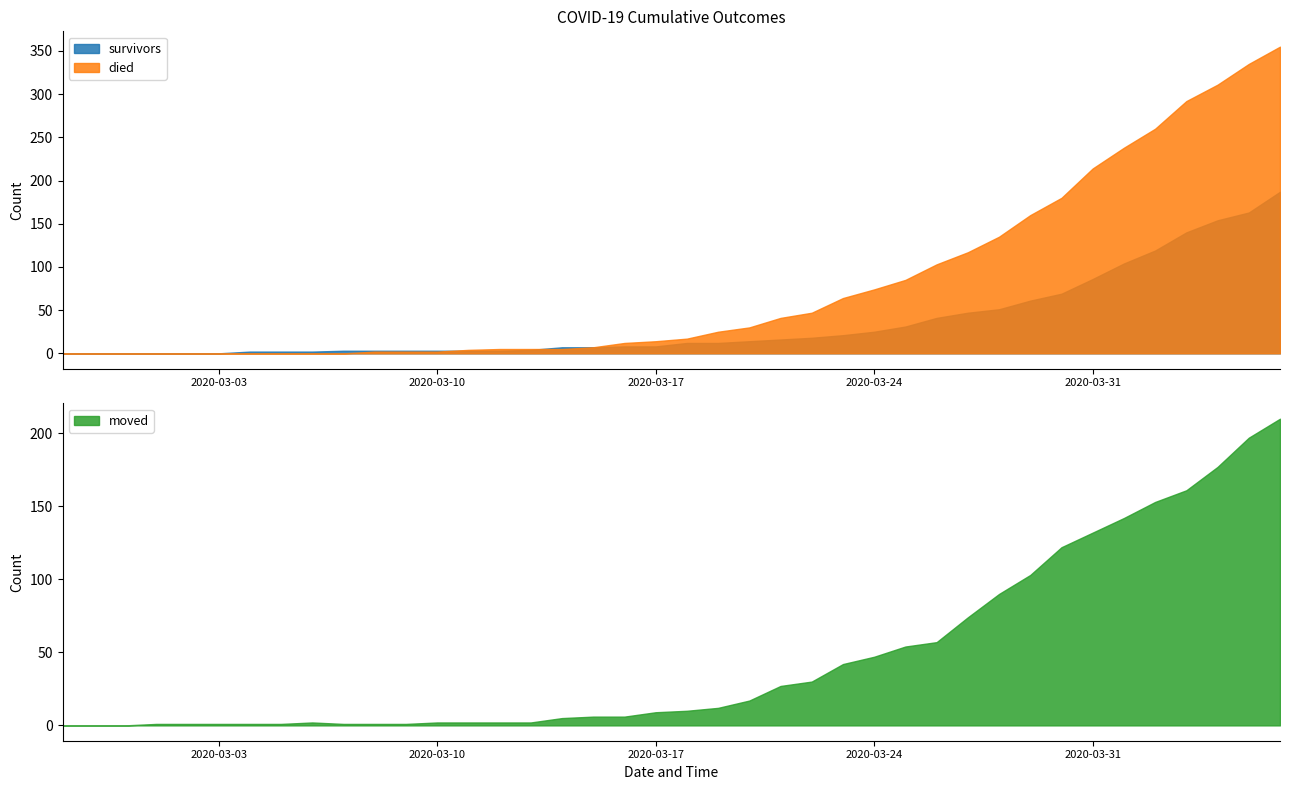

How many data points in died are less than 17?

20